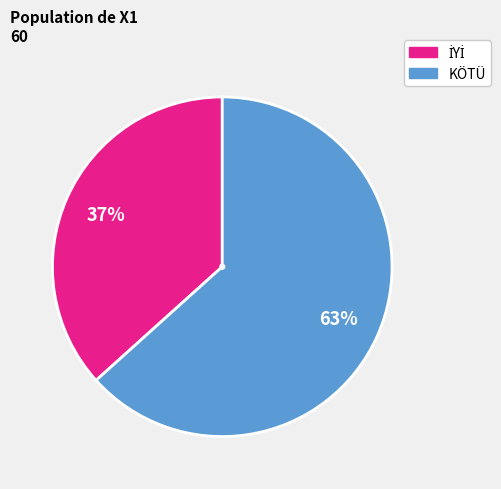

Which category has the biggest portion of the pie?

KÖTÜ